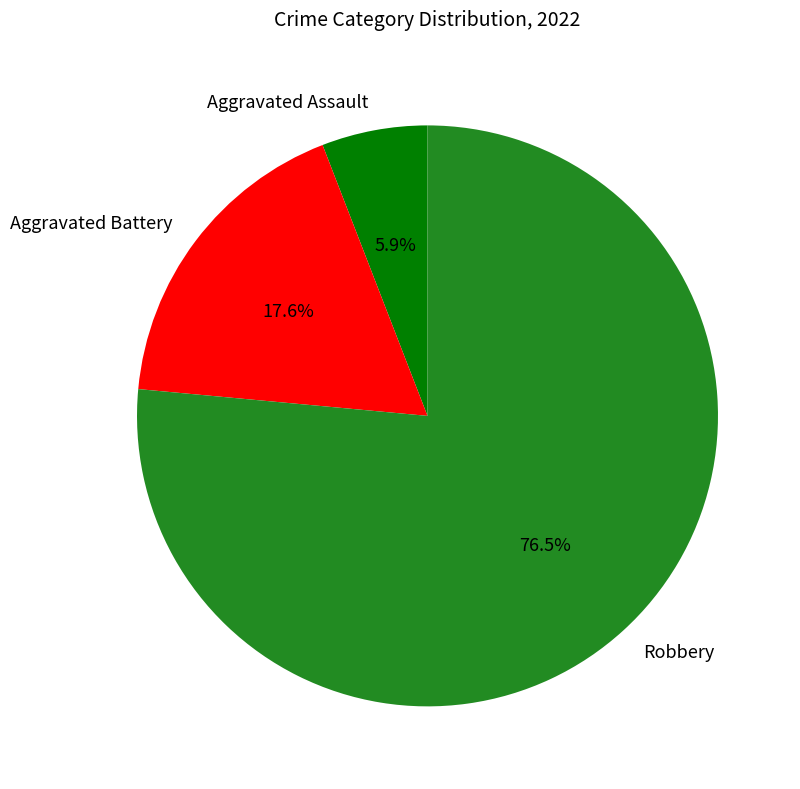

Does Robbery represent more than half of the total?

Yes